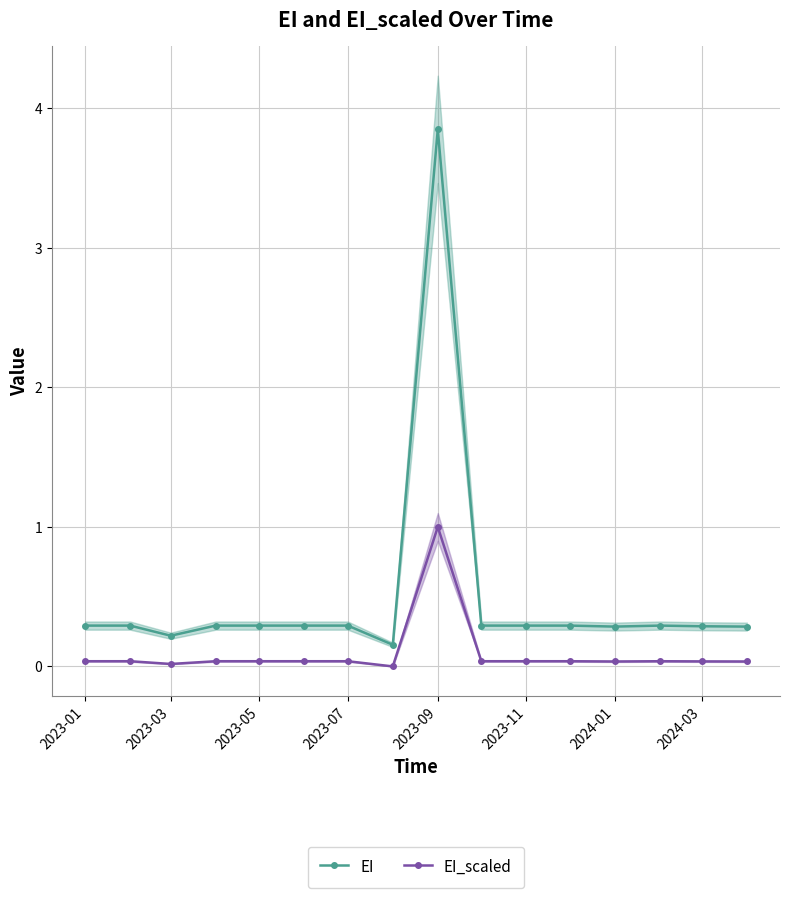

True or false: EI_scaled and EI cross at least once.

False